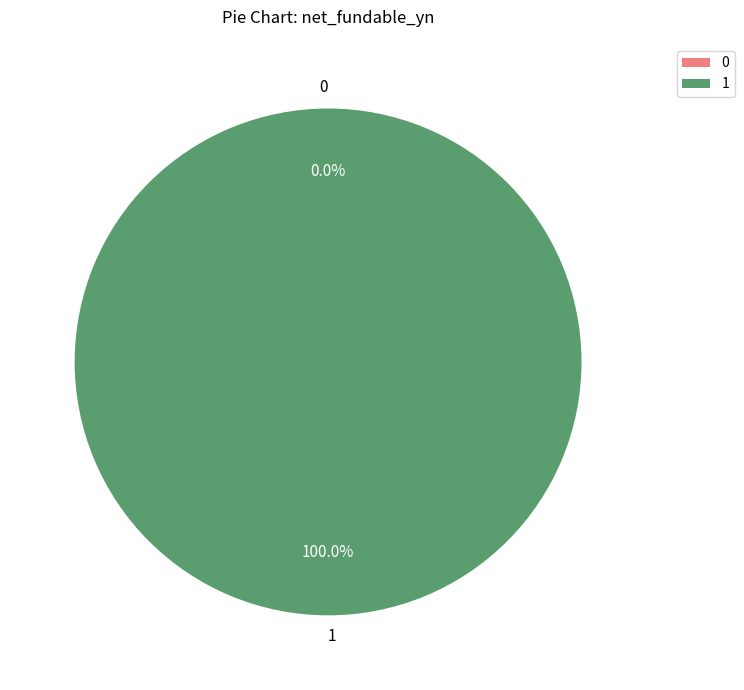

True or false: 1 accounts for 99% of the total.

False